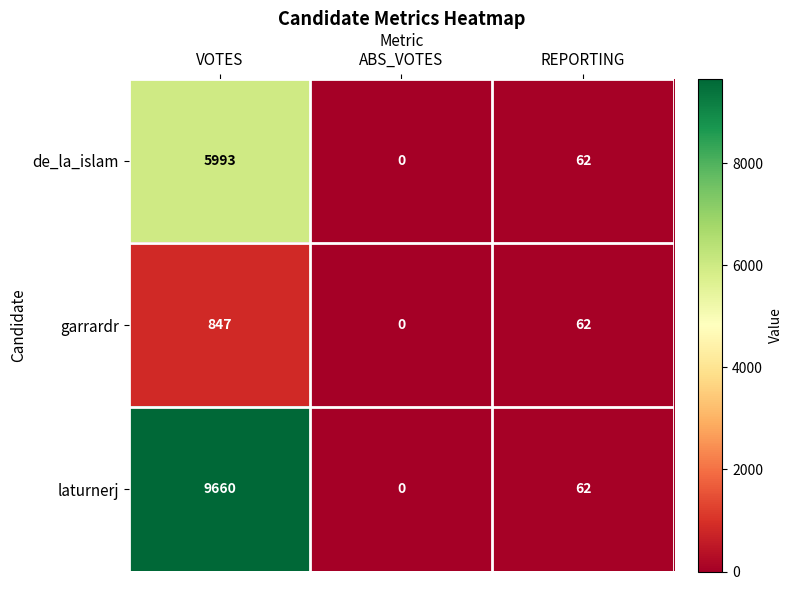

Is it true that de_la_islam equals 8796 at VOTES?

False